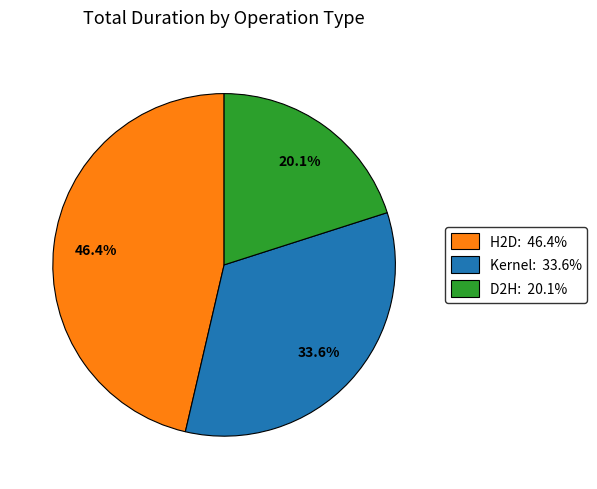

Is there any slice that represents more than half of the pie?

No